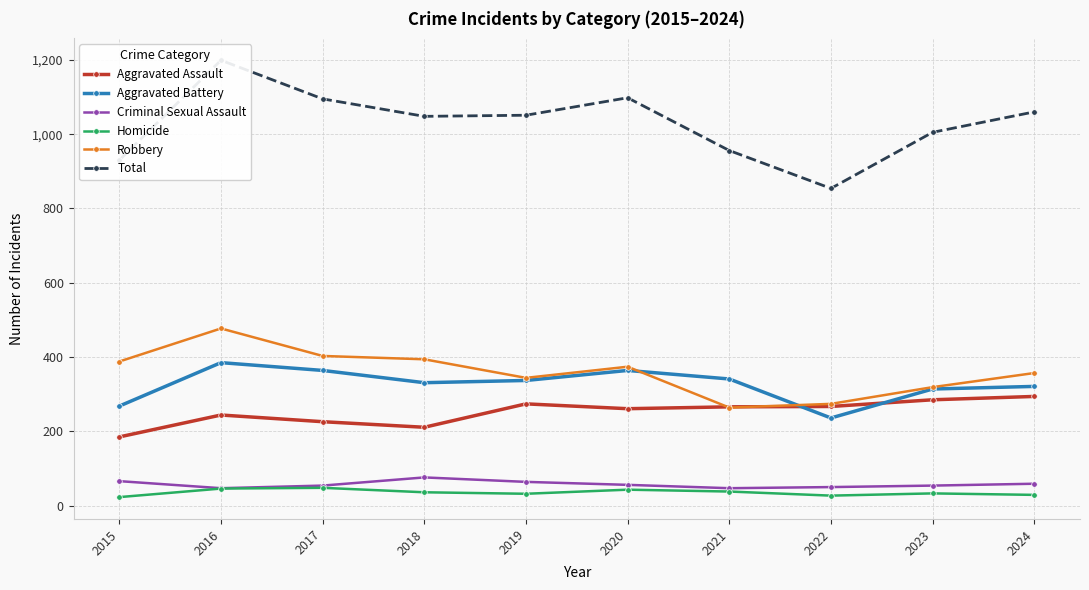

Which series has the largest total across all categories?

Total